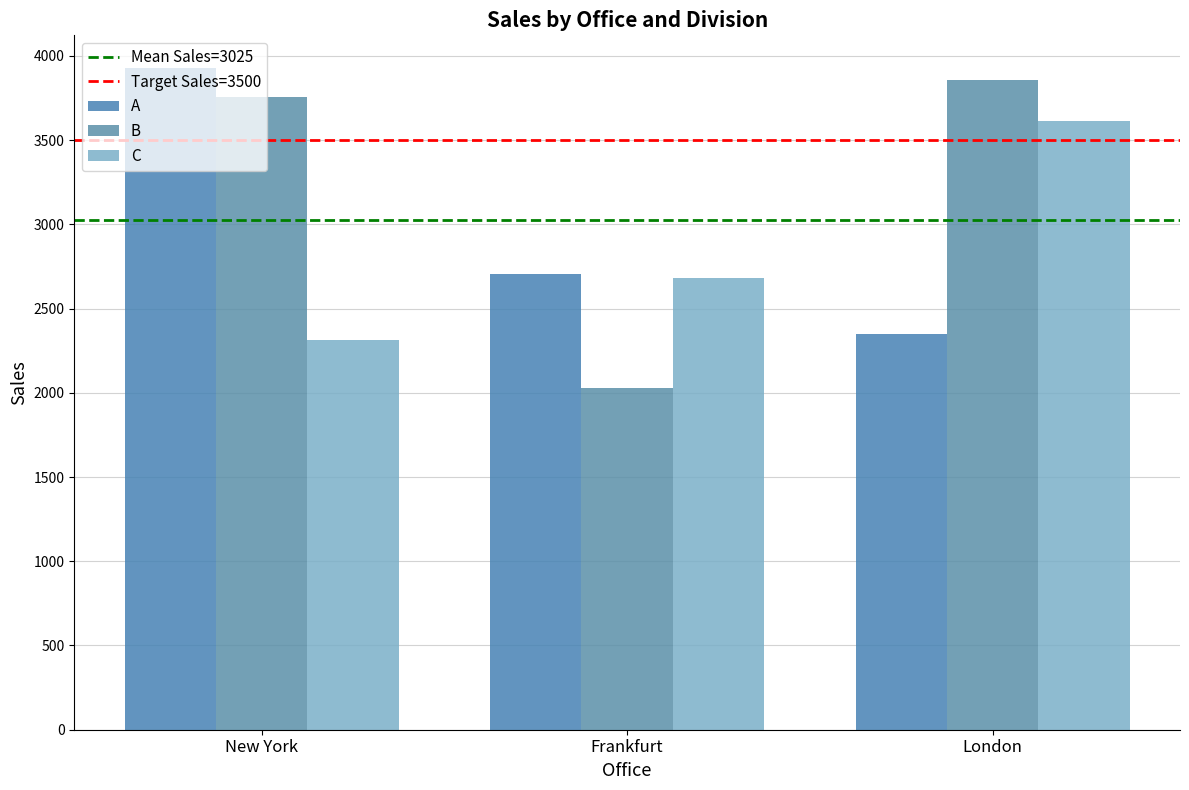

Does the chart contain any negative values?

No